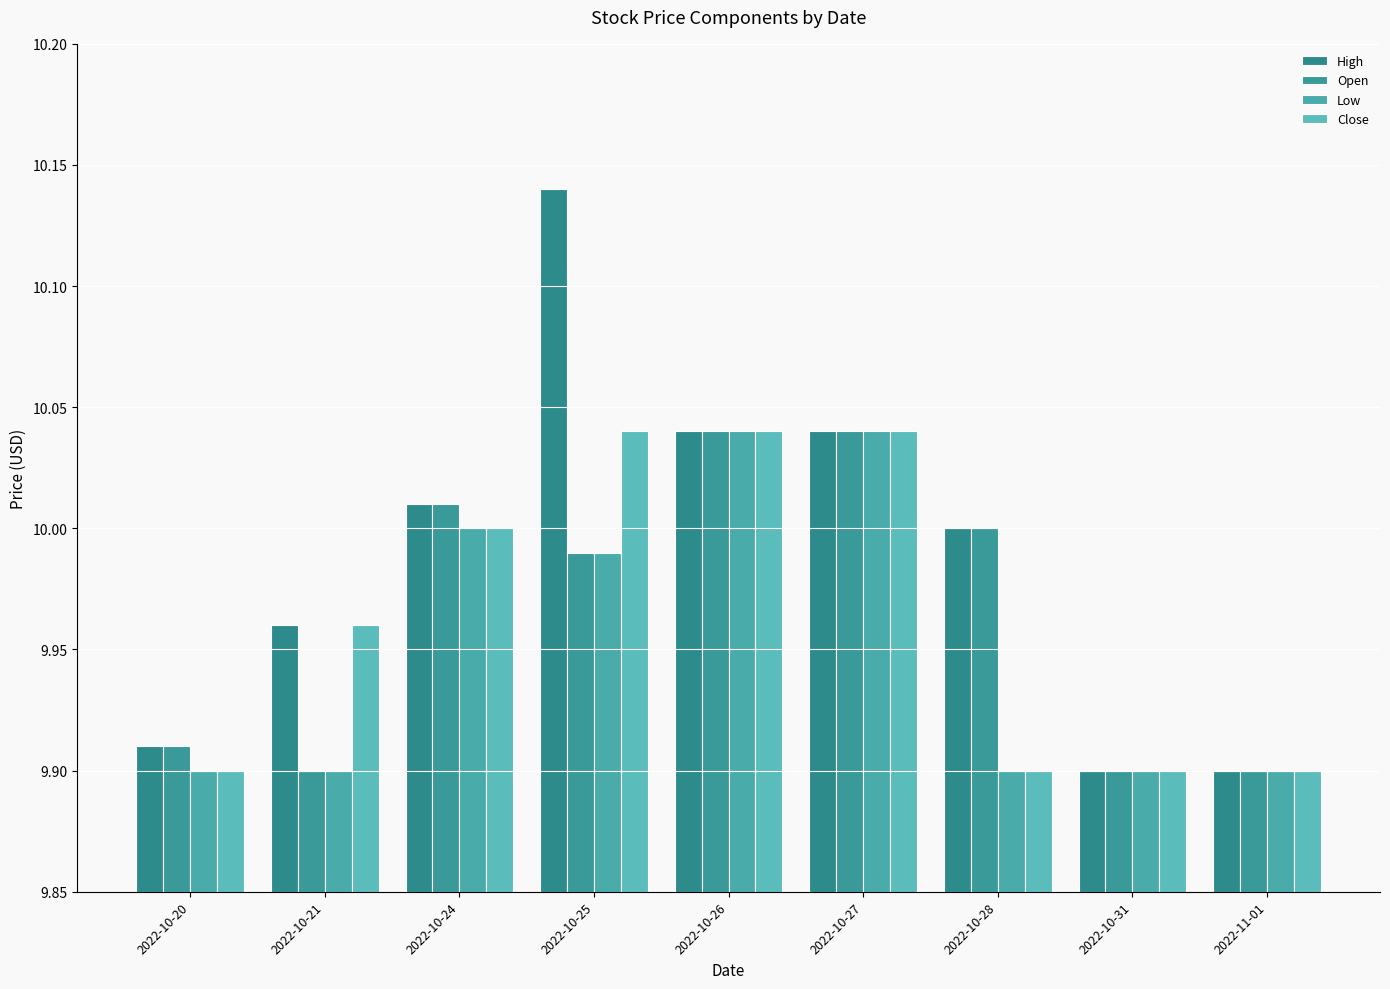

Which series has the largest range (max minus min)?

High